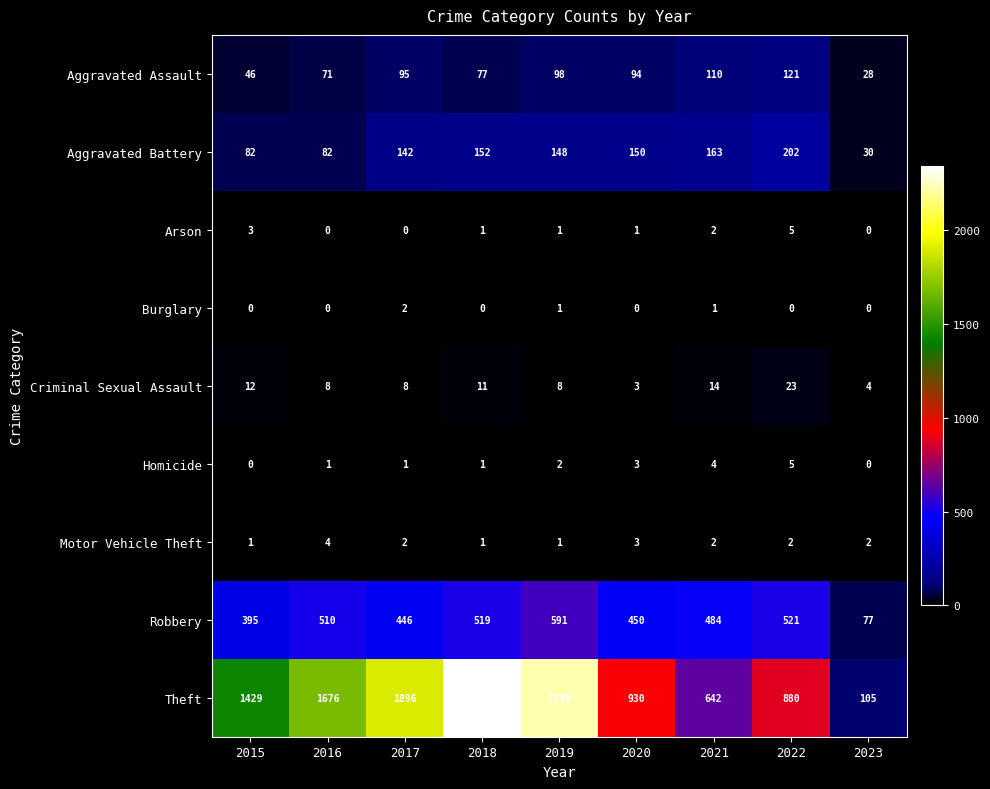

What is the difference between the second highest and second lowest values in the Homicide series?

4